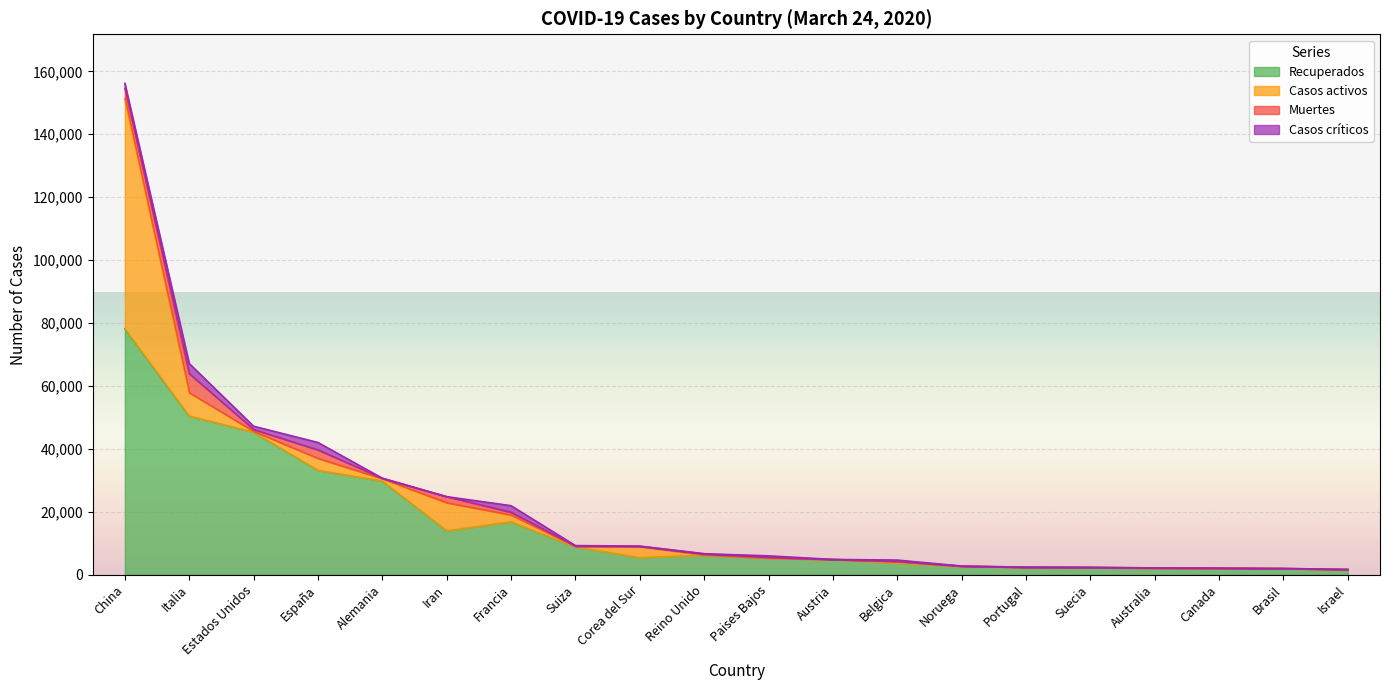

Which has a higher value, Suiza or Austria?

Suiza